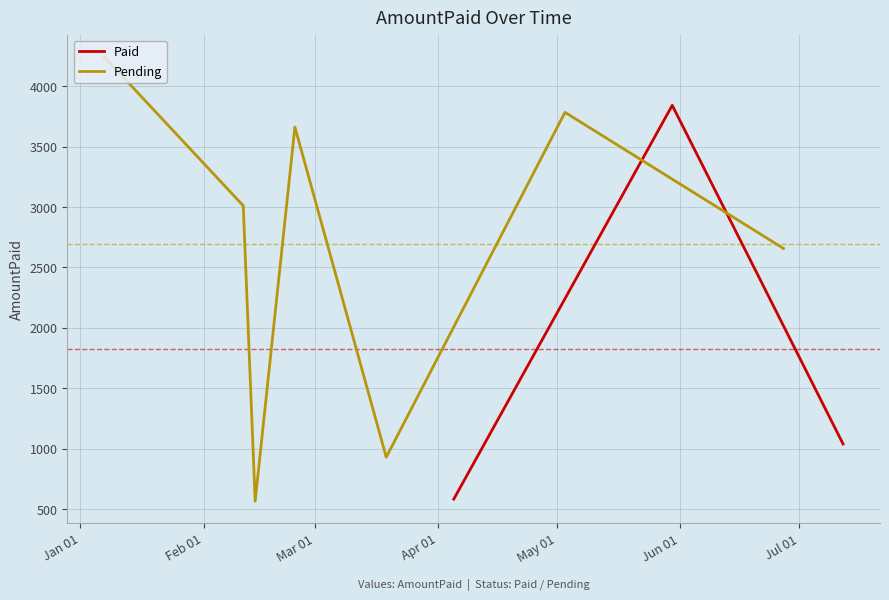

Which has a higher value, Feb 01 or Mar 01?

Feb 01